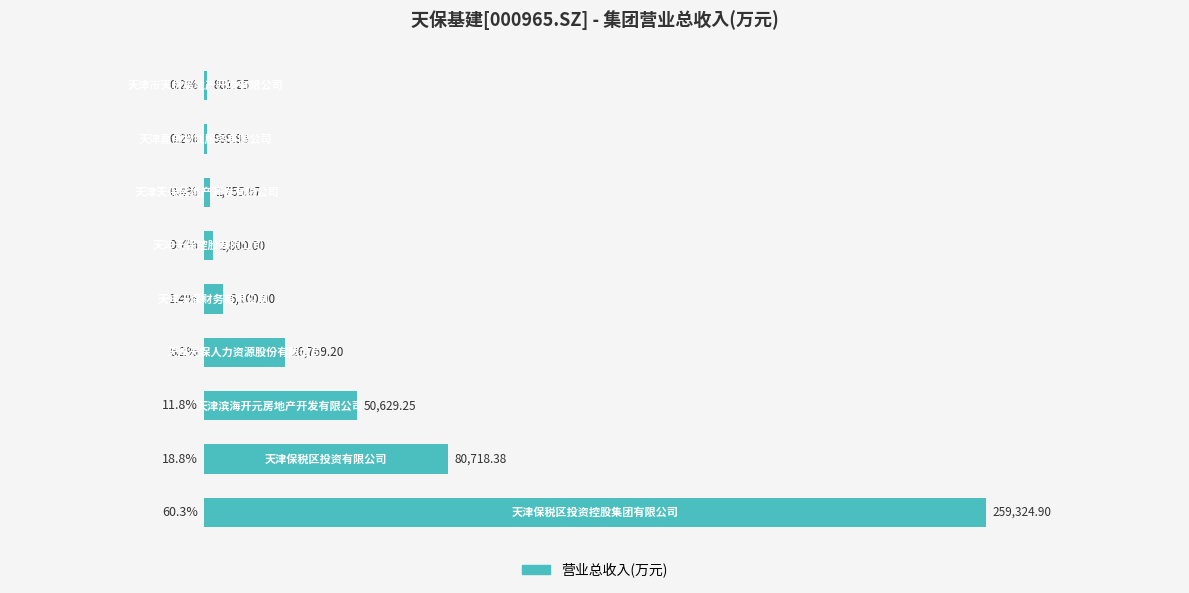

Are the bars grouped side by side (vs. stacked)?

No